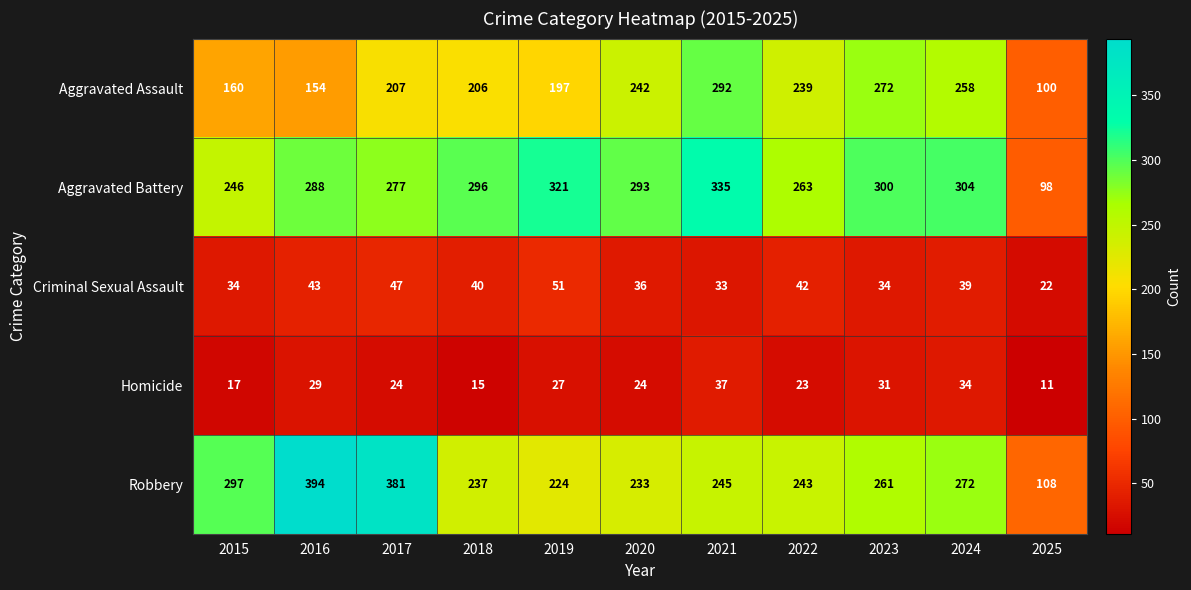

Is it true that Criminal Sexual Assault equals 34 at 2015?

True